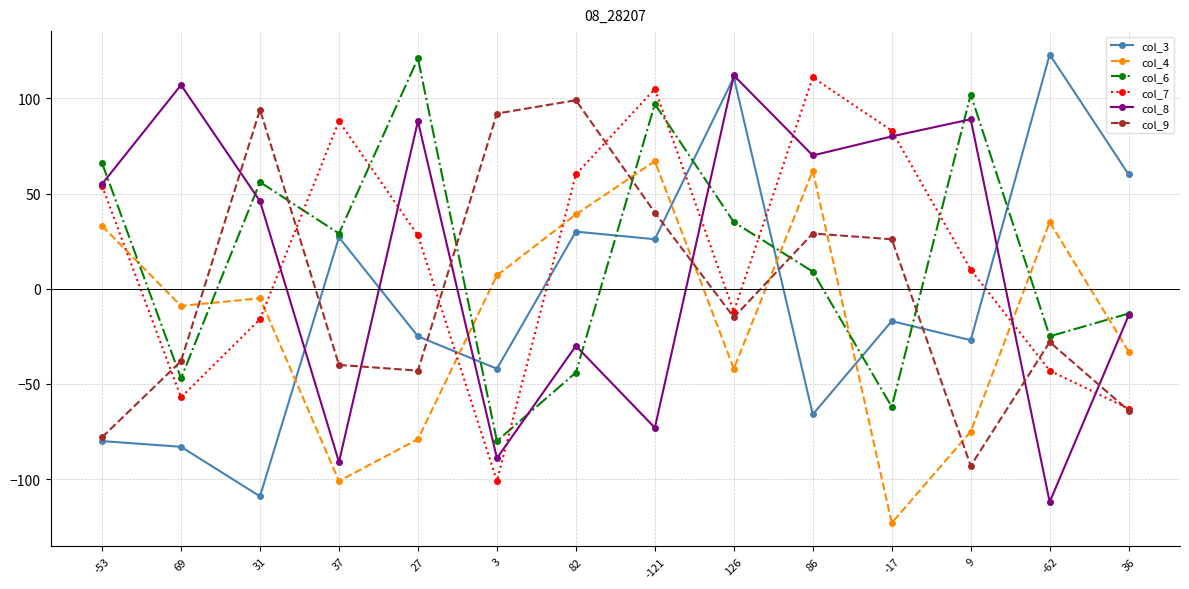

Which series has the largest range (max minus min)?

col_3